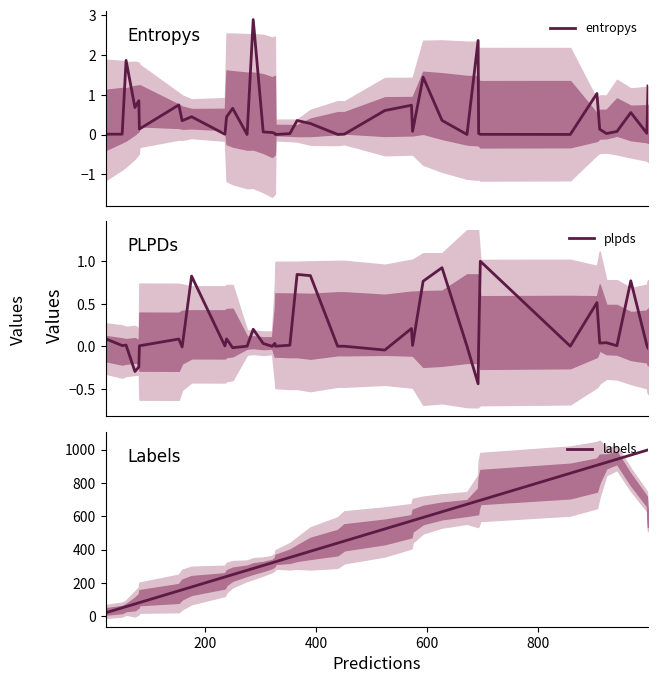

True or false: entropys has more than 0 points higher than both neighbors.

True